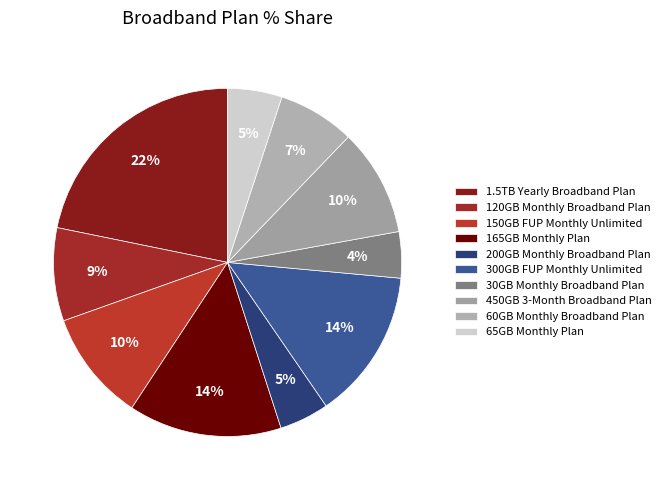

Count the number of slices in the pie.

10